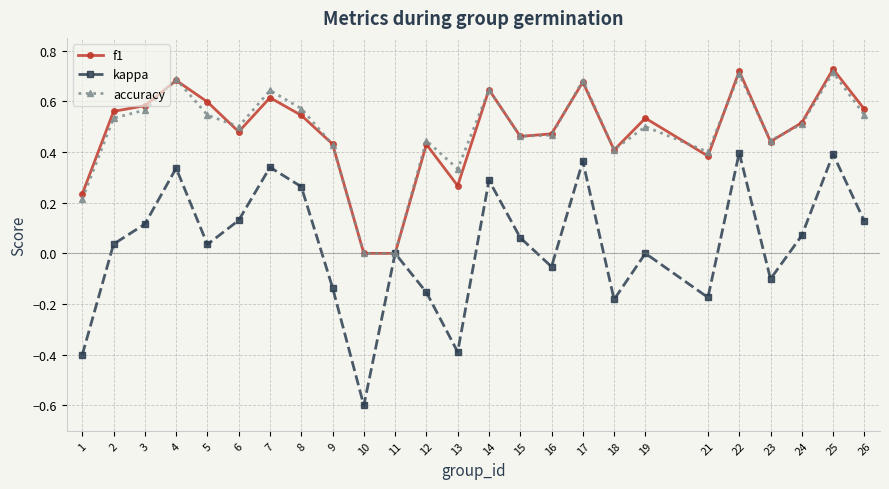

The value of accuracy at 17 is 0.3. True or false?

False